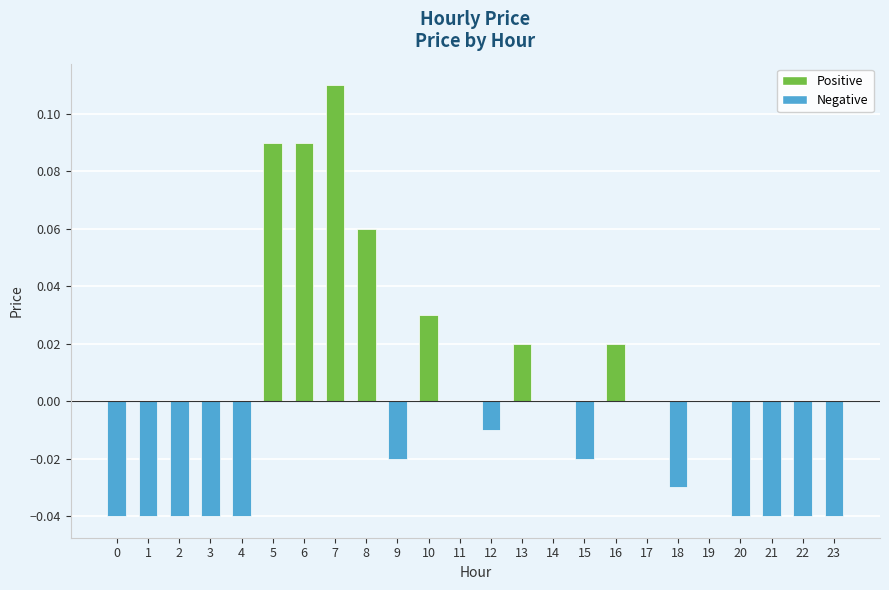

Which has a higher value, 10 or 12?

10